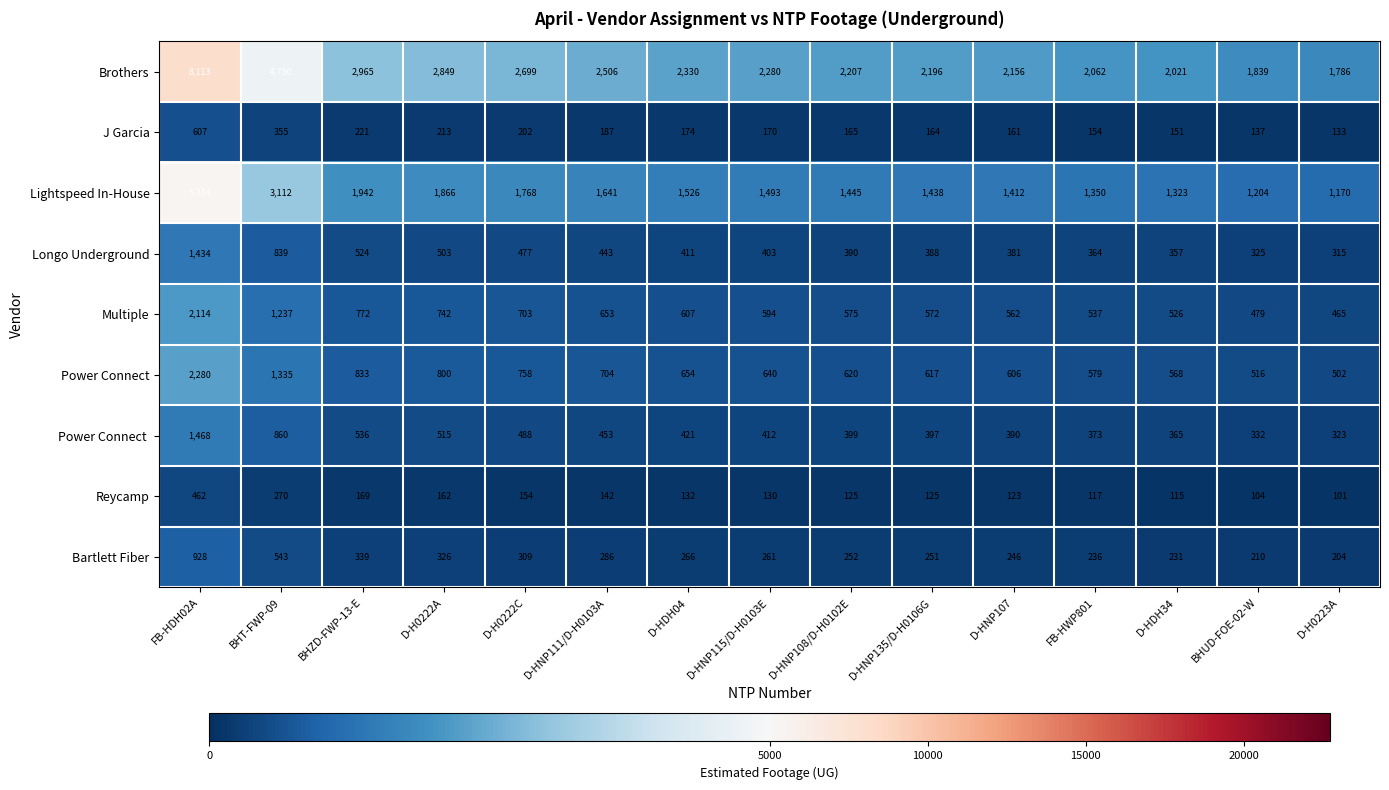

At which category is the sum across all series the highest?

FB-HDH02A